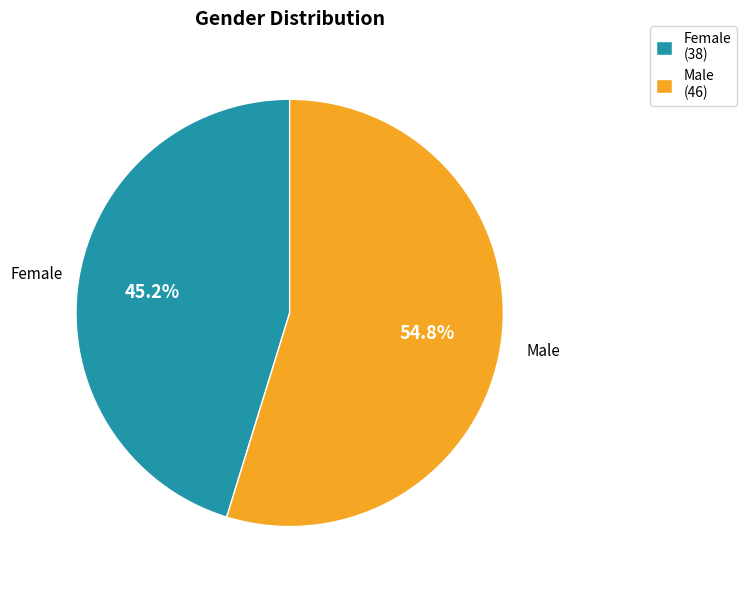

Rank the categories by value from lowest to highest.

Female (38), Male (46)